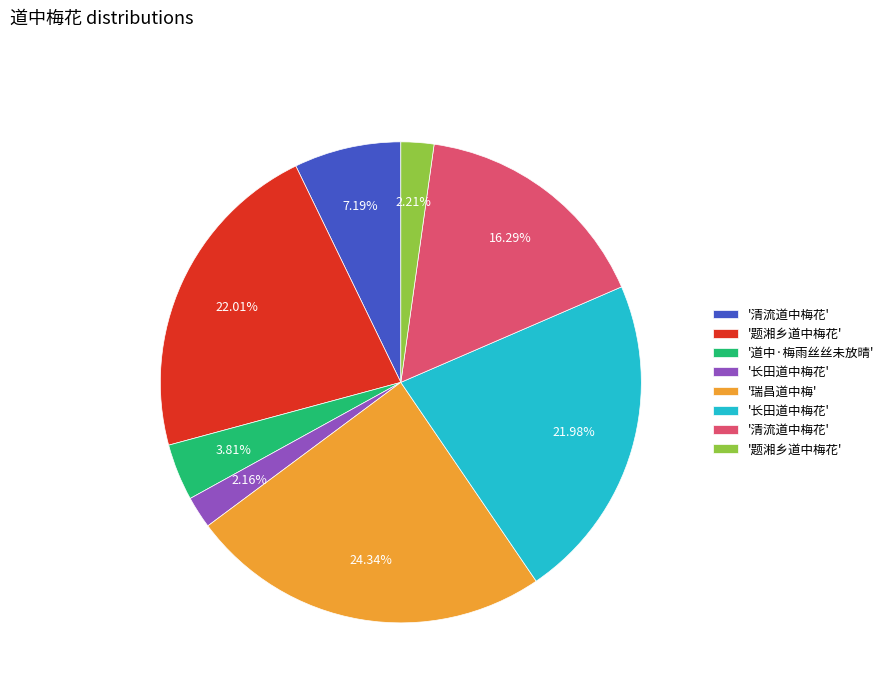

Is there any slice that represents more than half of the pie?

No